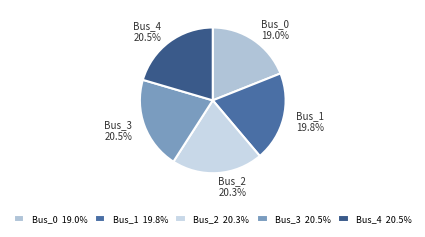

To the nearest percent, what is the difference between the largest and smallest slice percentages?

1%